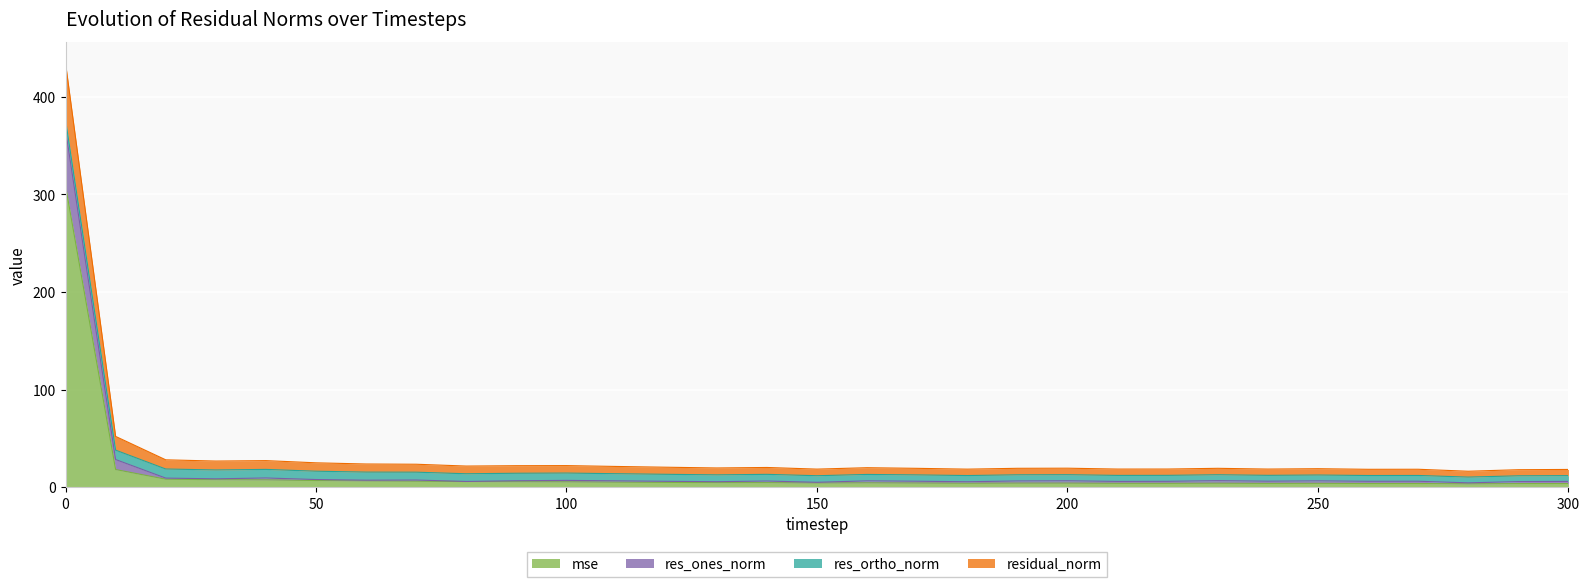

What is the highest value of the mse series?

309.0